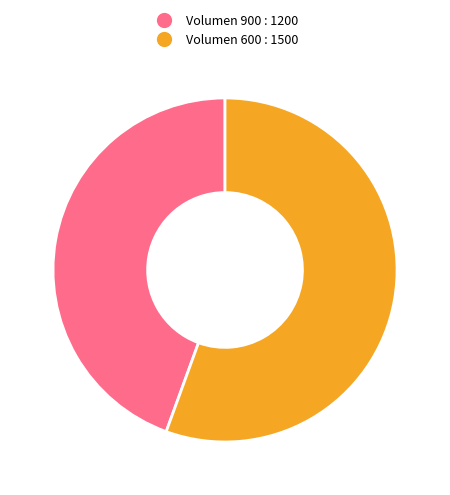

Does any single category account for the majority?

Yes